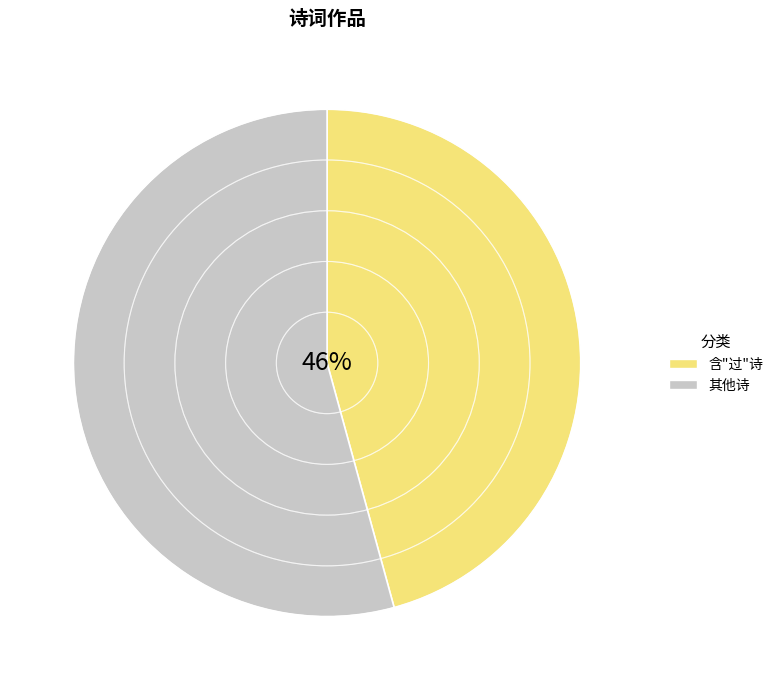

Is there any slice that represents more than half of the pie?

Yes